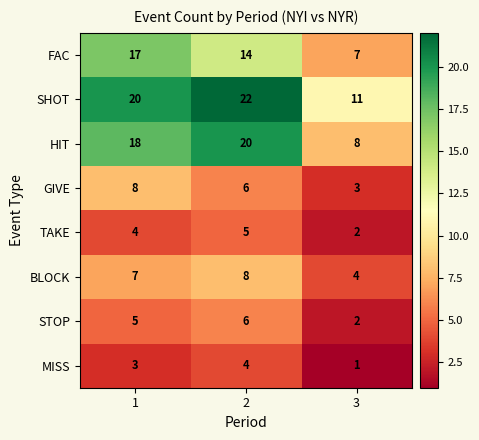

Reading right to left, what are all the values shown in this chart?

FAC: 3=7	2=14	1=17
SHOT: 3=11	2=22	1=20
HIT: 3=8	2=20	1=18
GIVE: 3=3	2=6	1=8
TAKE: 3=2	2=5	1=4
BLOCK: 3=4	2=8	1=7
STOP: 3=2	2=6	1=5
MISS: 3=1	2=4	1=3